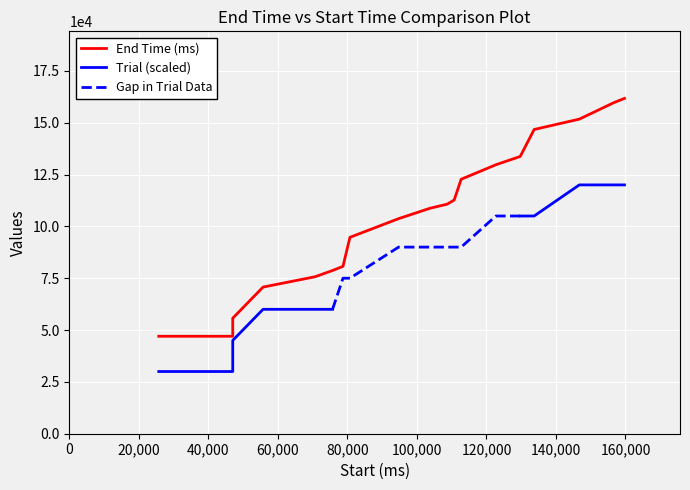

The value at 122720 is 47120. True or false?

False